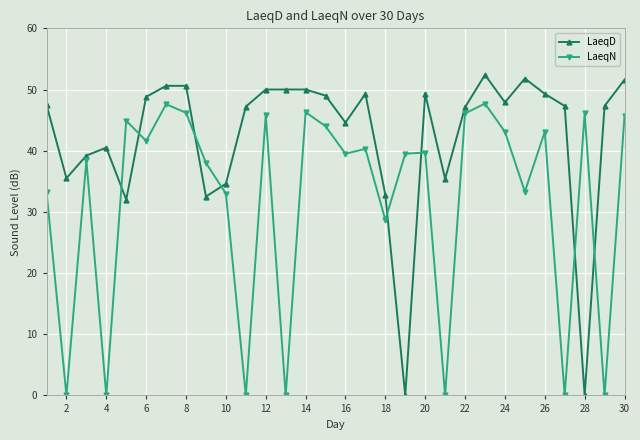

True or false: LaeqN and LaeqD cross at least once.

True